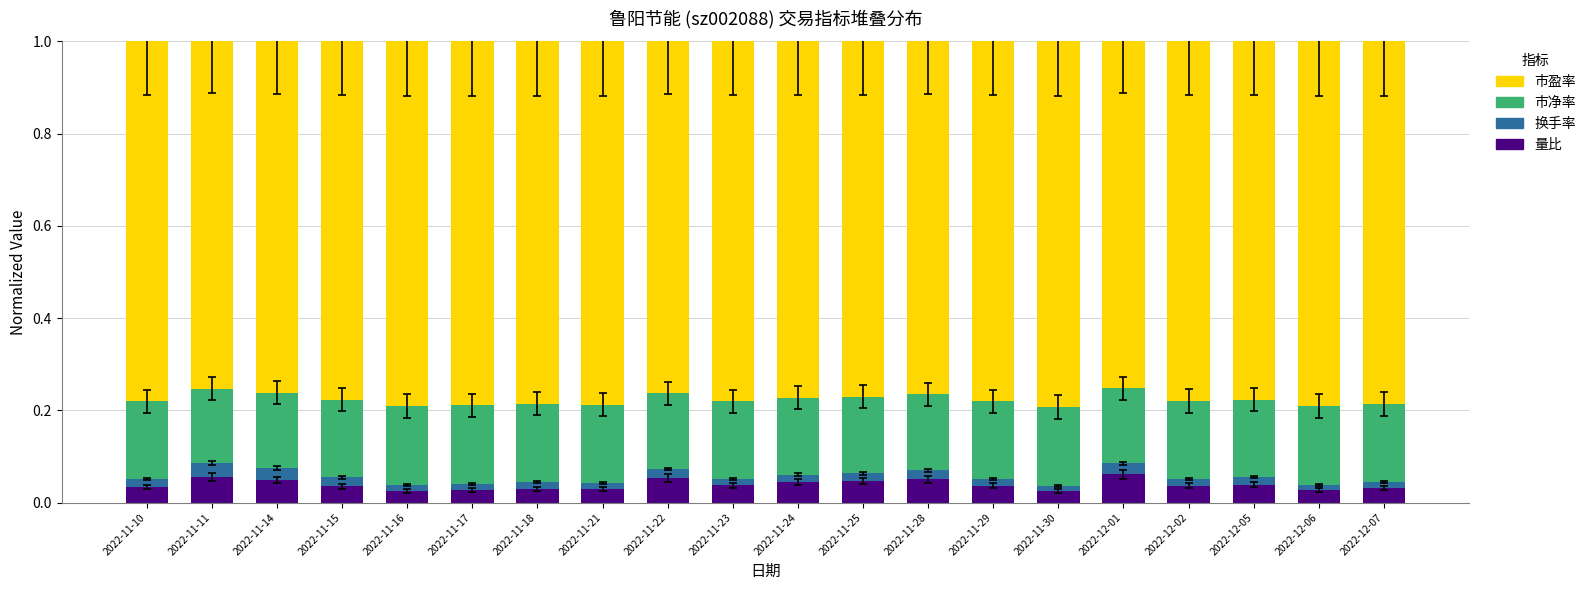

Which has a higher value, 2022-12-02 or 2022-11-21?

2022-12-02